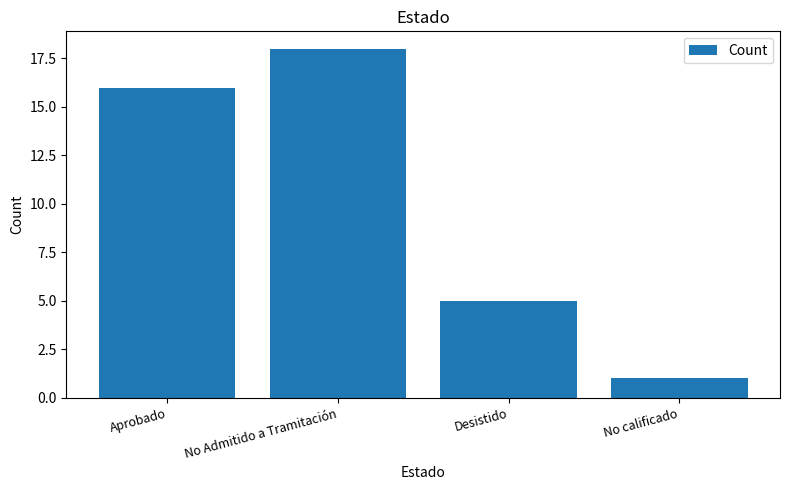

Approximately how many times larger is the value at Desistido compared to Aprobado?

0.3